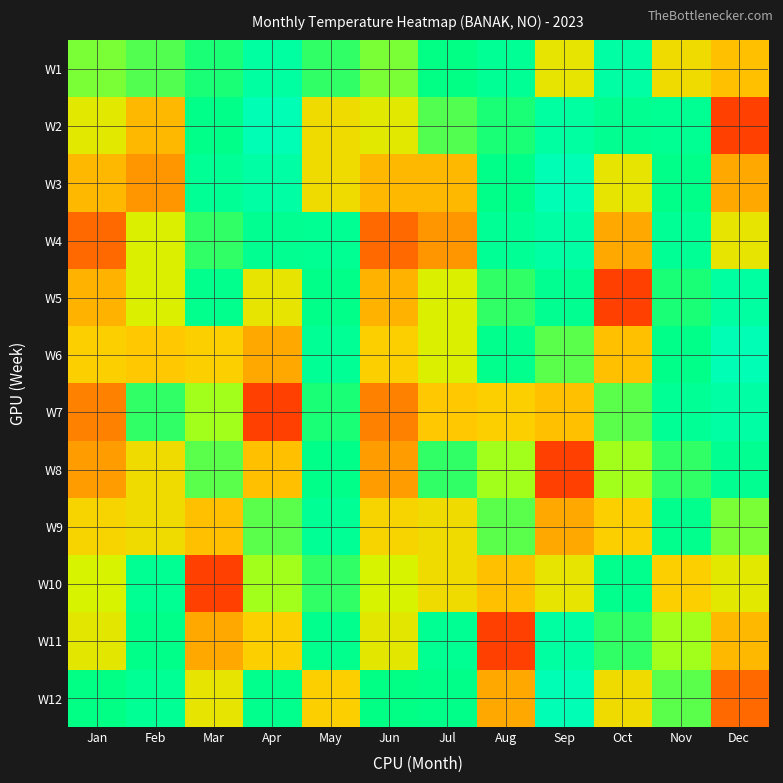

At which category does the chart reach its minimum across all series?

Dec